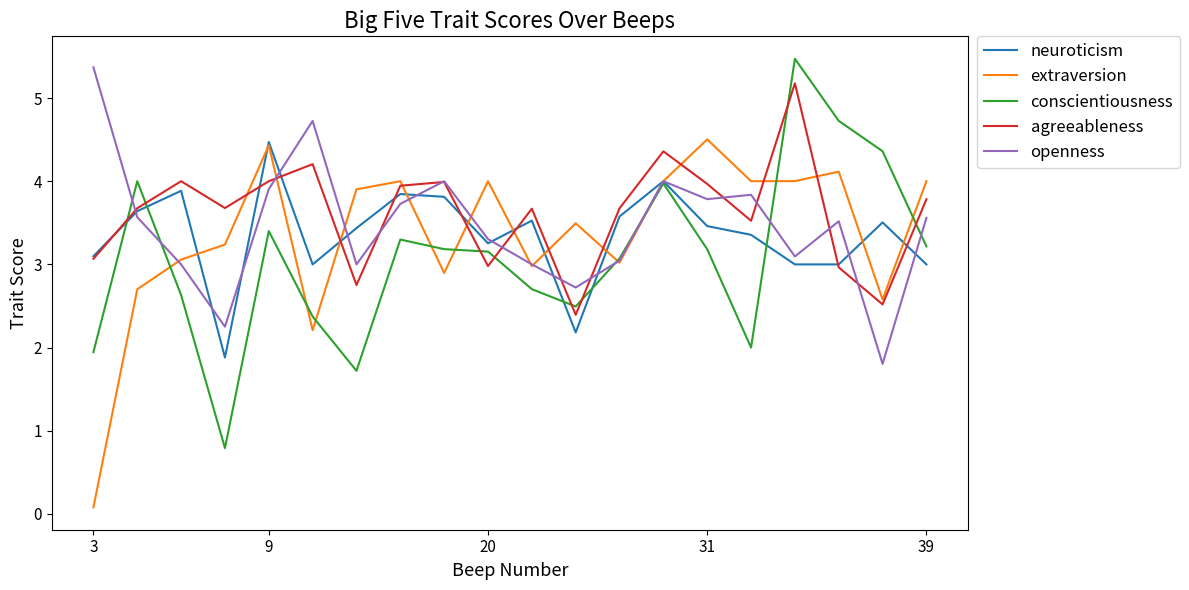

What is the minimum value for openness?

1.8